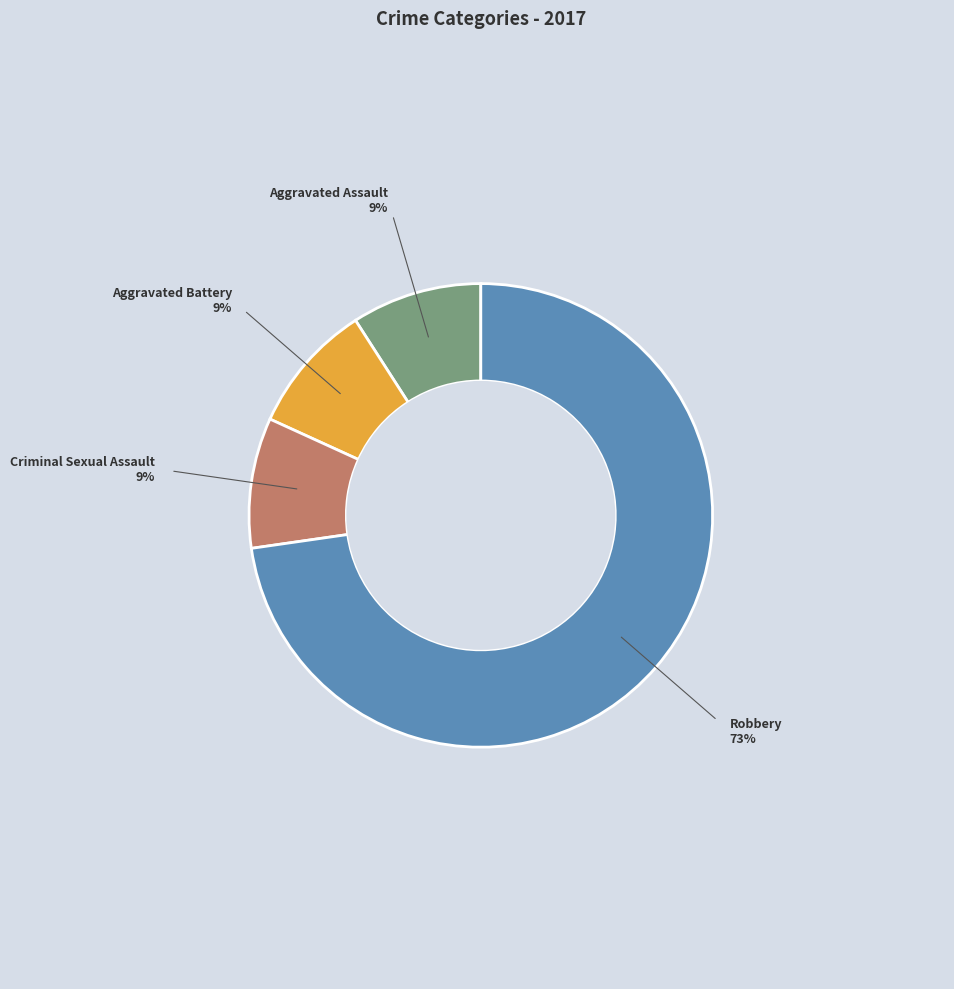

How many segments does this pie chart have?

4